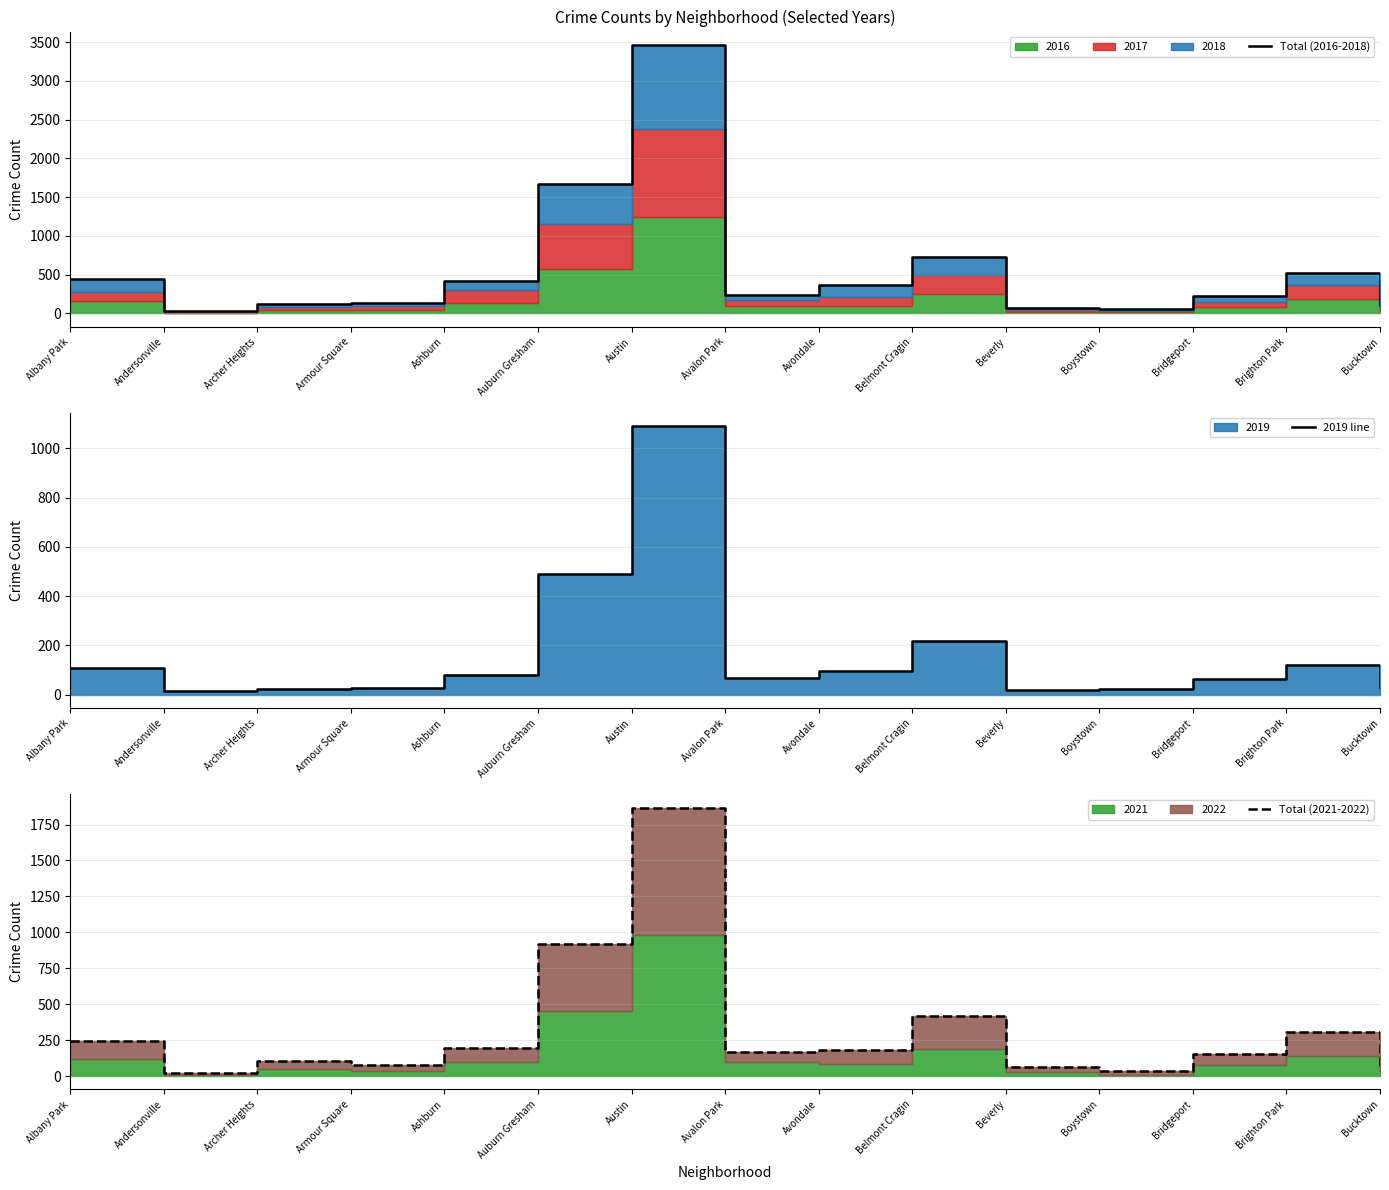

What is the difference between the Total (2016-2018) values at Albany Park and Boystown?

391